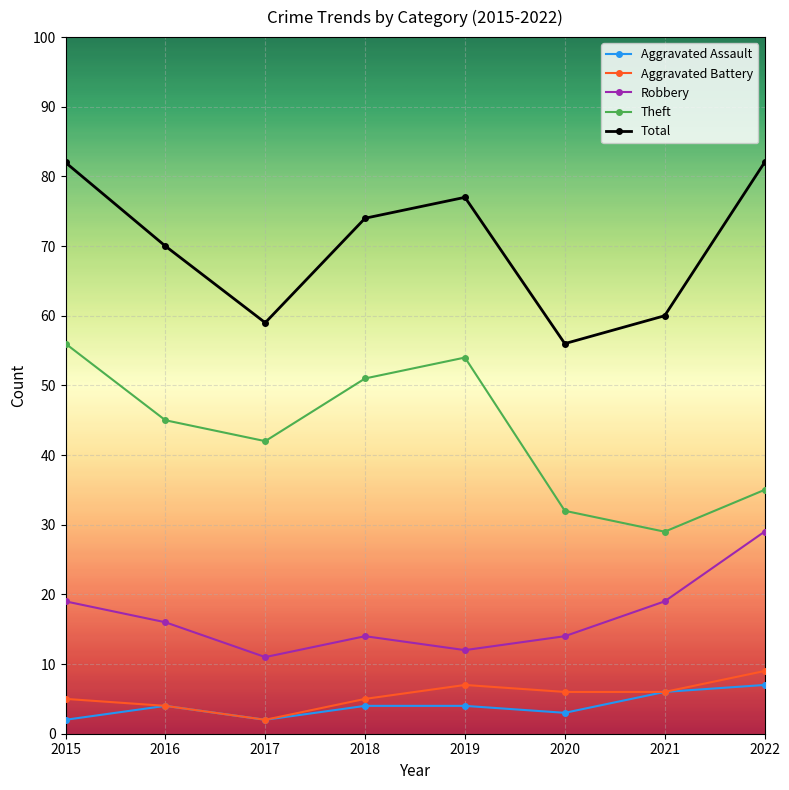

Does the chart have visible grid lines?

Yes